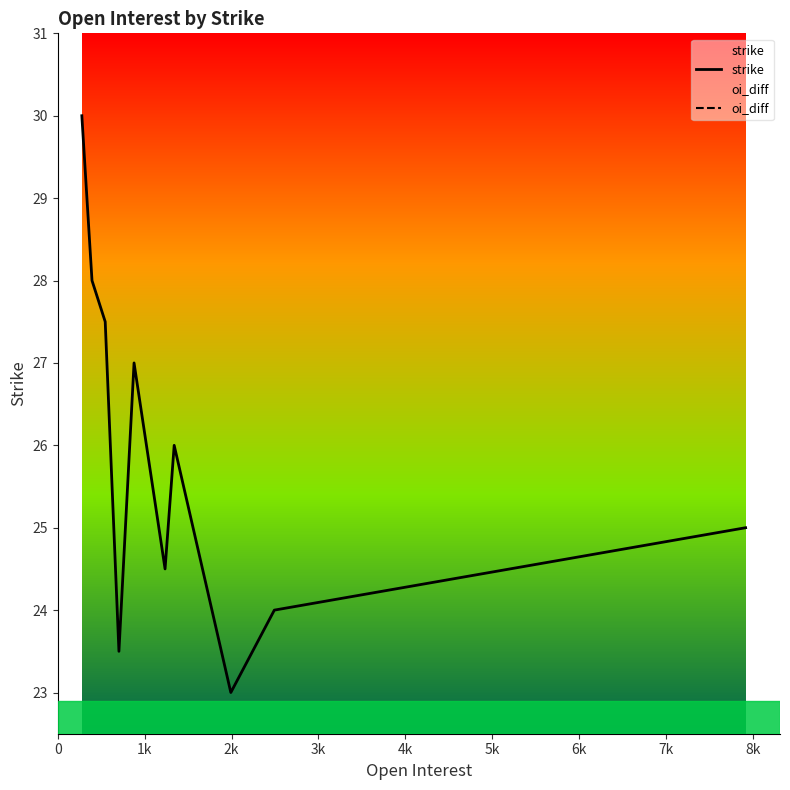

True or false: oi_diff has more than 0 interior local peaks.

False